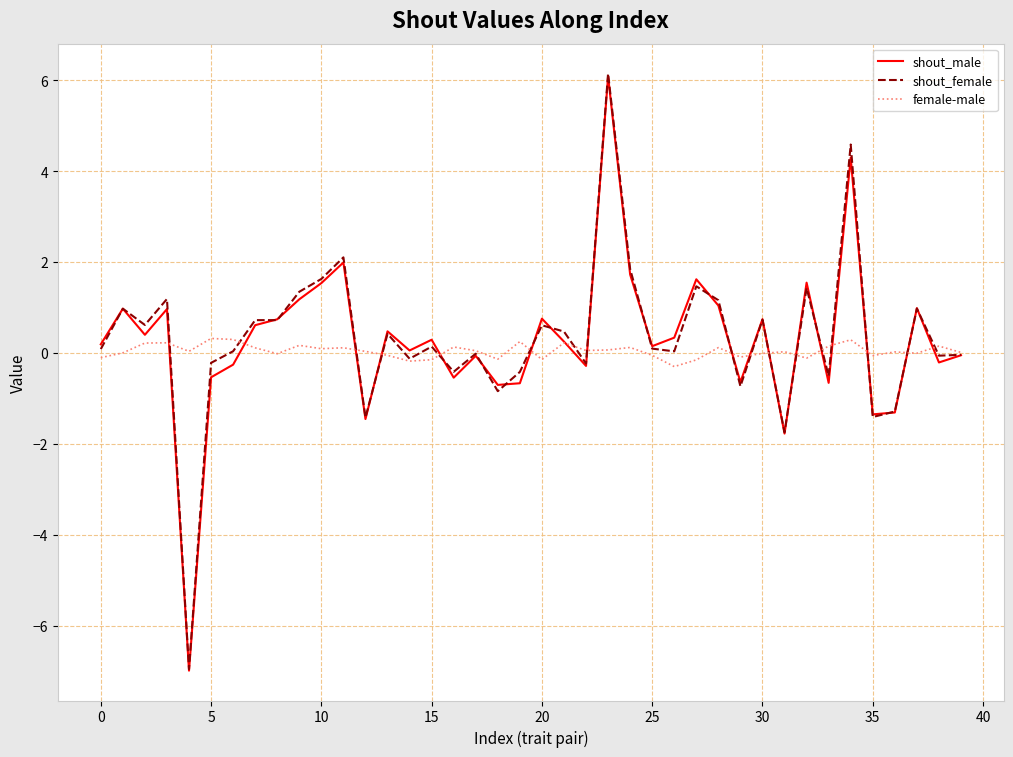

What is the lowest value of the female-male series?

-0.3